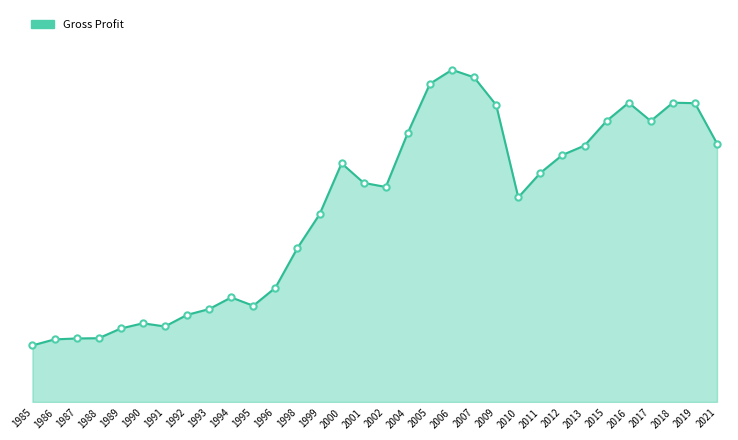

What is the minimum value shown in the chart?

157800000